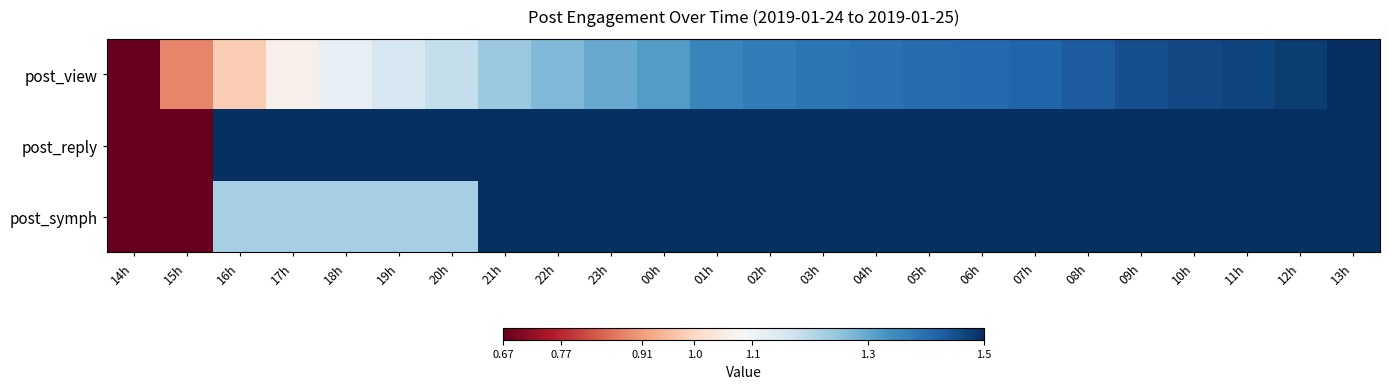

Reading right to left, transcribe all the data shown in this chart.

post_view: 13h=1.5	12h=1.5	11h=1.5	10h=1.5	09h=1.5	08h=1.4	07h=1.4	06h=1.4	05h=1.4	04h=1.4	03h=1.4	02h=1.4	01h=1.4	00h=1.3	23h=1.3	22h=1.3	21h=1.2	20h=1.2	19h=1.2	18h=1.1	17h=1.1	16h=1.0	15h=0.9	14h=0.7
post_reply: 13h=1.5	12h=1.5	11h=1.5	10h=1.5	09h=1.5	08h=1.5	07h=1.5	06h=1.5	05h=1.5	04h=1.5	03h=1.5	02h=1.5	01h=1.5	00h=1.5	23h=1.5	22h=1.5	21h=1.5	20h=1.5	19h=1.5	18h=1.5	17h=1.5	16h=1.5	15h=0.7	14h=0.7
post_symph: 13h=1.5	12h=1.5	11h=1.5	10h=1.5	09h=1.5	08h=1.5	07h=1.5	06h=1.5	05h=1.5	04h=1.5	03h=1.5	02h=1.5	01h=1.5	00h=1.5	23h=1.5	22h=1.5	21h=1.5	20h=1.2	19h=1.2	18h=1.2	17h=1.2	16h=1.2	15h=0.7	14h=0.7